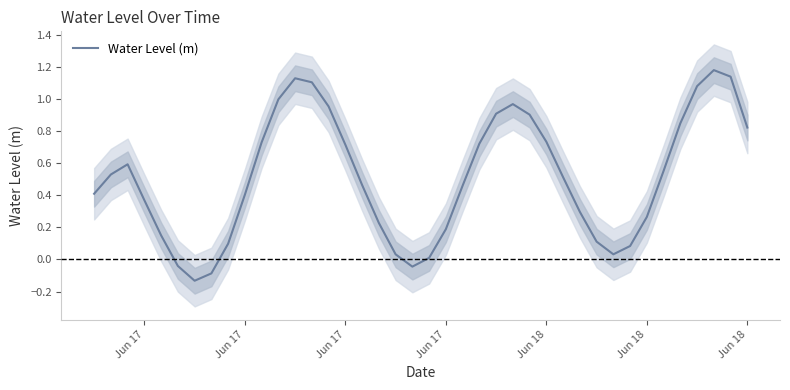

What is the sum of all values?

20.4